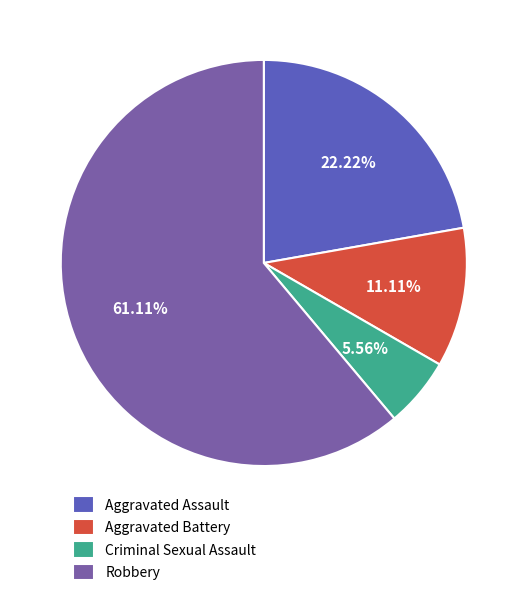

Which slice is the largest?

Robbery